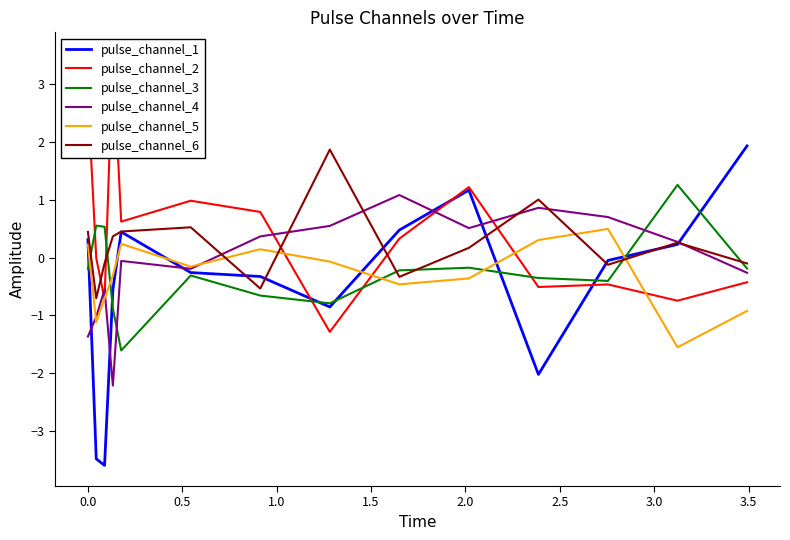

What is the minimum value for pulse_channel_4?

-2.2